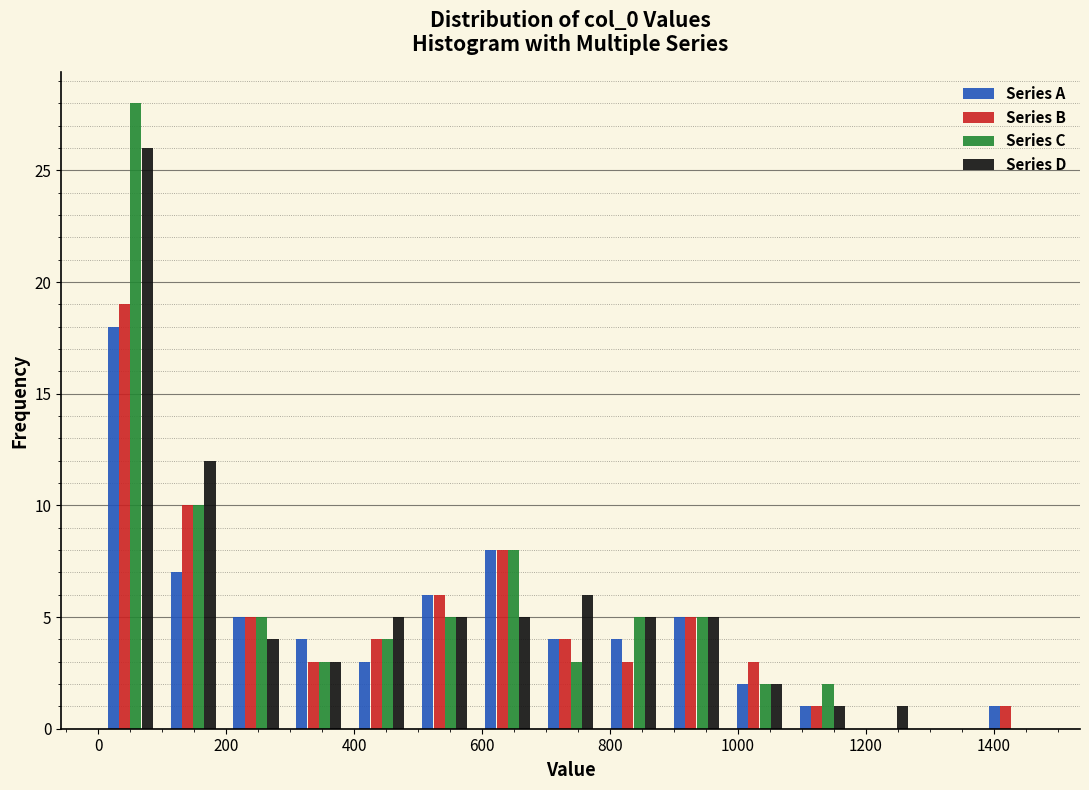

Reading left to right, transcribe this chart: for each range on the x-axis, give the height of each series' bar. Neither the bar edges nor the heights are printed on the chart, so give them approximately, as read against the axes.

0 to 100: Series A=18	Series B=19	Series C=28	Series D=26
100 to 200: Series A=7	Series B=10	Series C=10	Series D=12
200 to 300: Series A=5	Series B=5	Series C=5	Series D=4
300 to 400: Series A=4	Series B=3	Series C=3	Series D=3
400 to 500: Series A=3	Series B=4	Series C=4	Series D=5
500 to 600: Series A=6	Series B=6	Series C=5	Series D=5
600 to 680: Series A=8	Series B=8	Series C=8	Series D=5
680 to 780: Series A=4	Series B=4	Series C=3	Series D=6
780 to 880: Series A=4	Series B=3	Series C=5	Series D=5
880 to 980: Series A=5	Series B=5	Series C=5	Series D=5
980 to 1080: Series A=2	Series B=3	Series C=2	Series D=2
1080 to 1180: Series A=1	Series B=1	Series C=2	Series D=1
1180 to 1280: Series A=0	Series B=0	Series C=0	Series D=1
1280 to 1380: Series A=0	Series B=0	Series C=0	Series D=0
1380 to 1480: Series A=1	Series B=1	Series C=0	Series D=0